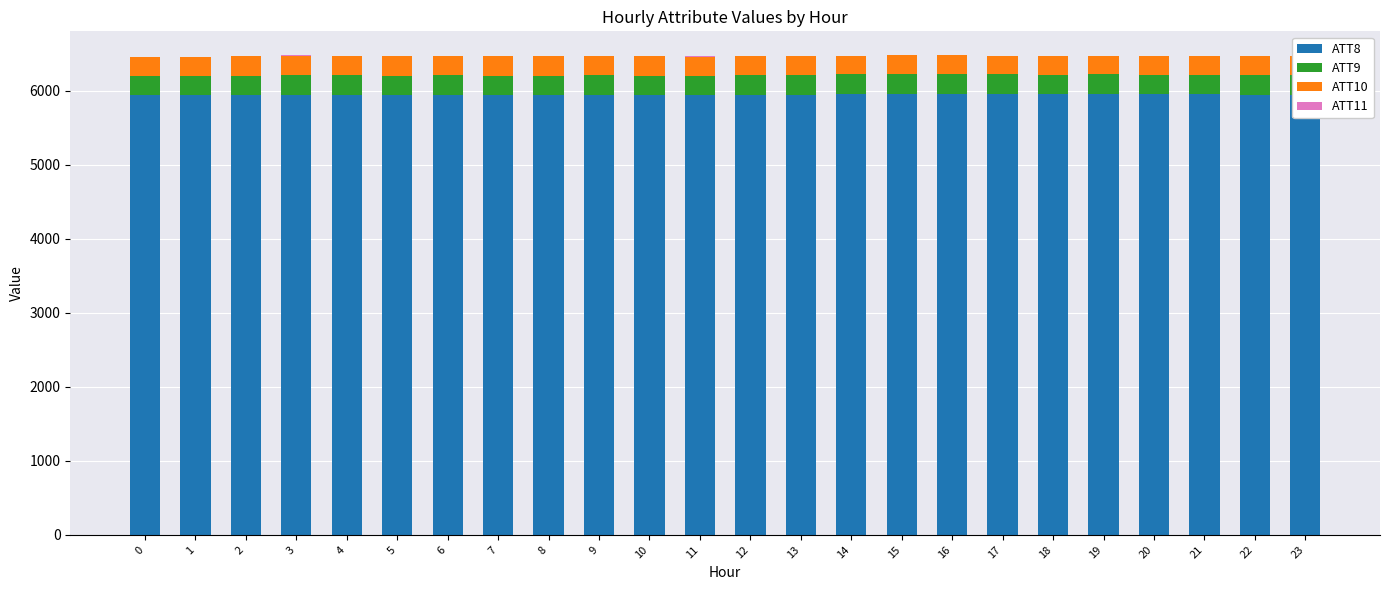

Count the number of data series in this chart.

4